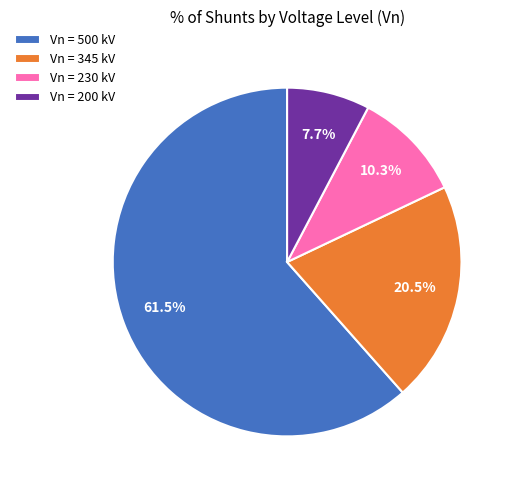

Which slice is the largest?

Vn = 500 kV